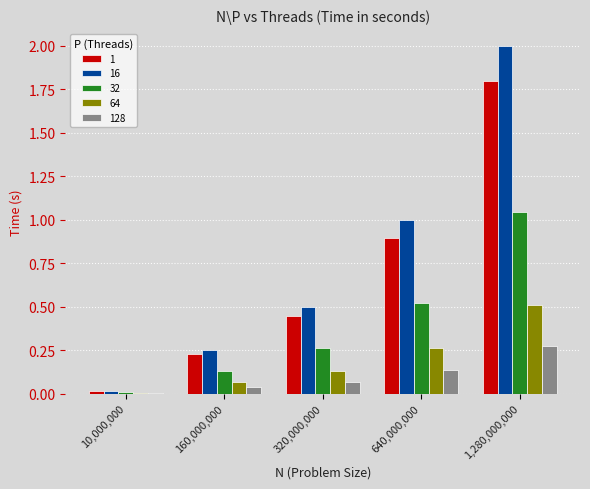

What is the total value across all series at 640,000,000?

2.8